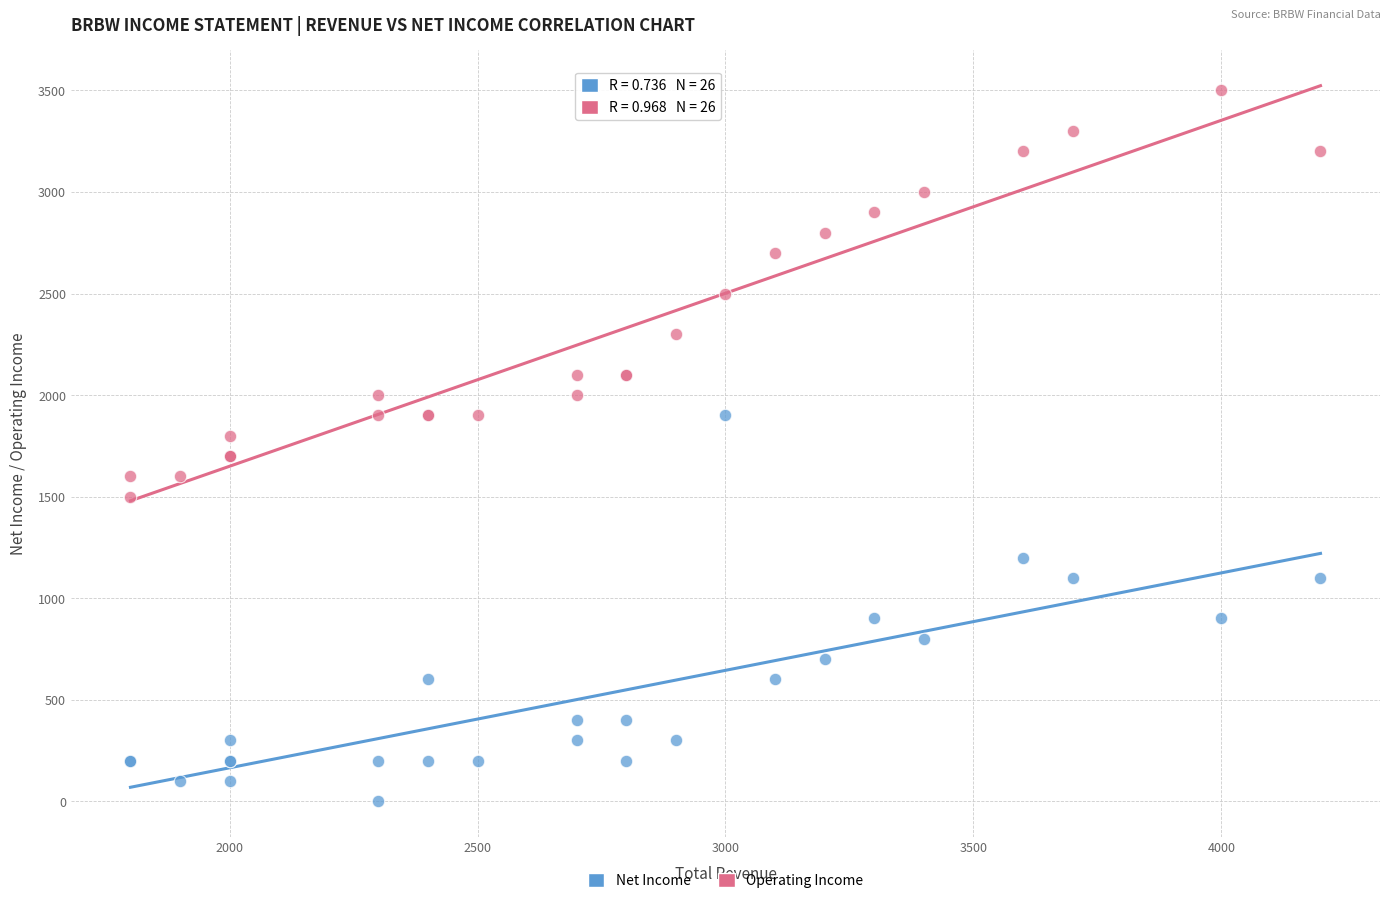

Which series contains the highest Y value?

Operating Income